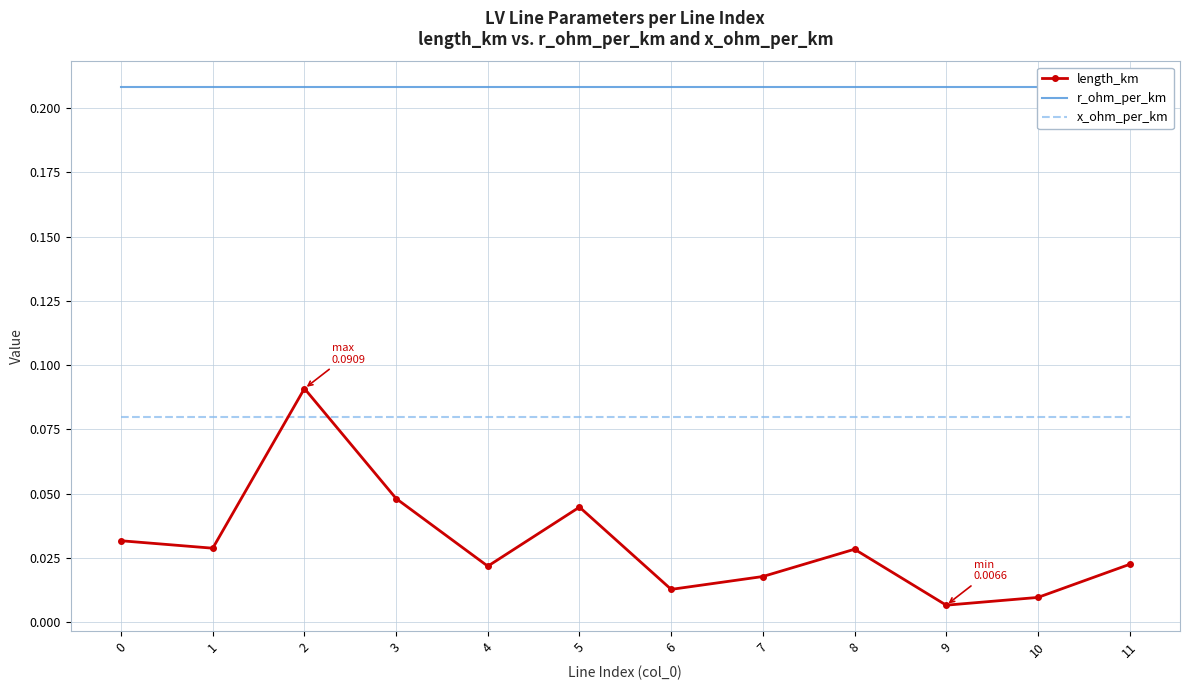

Is this an area chart (filled region under the line)?

No